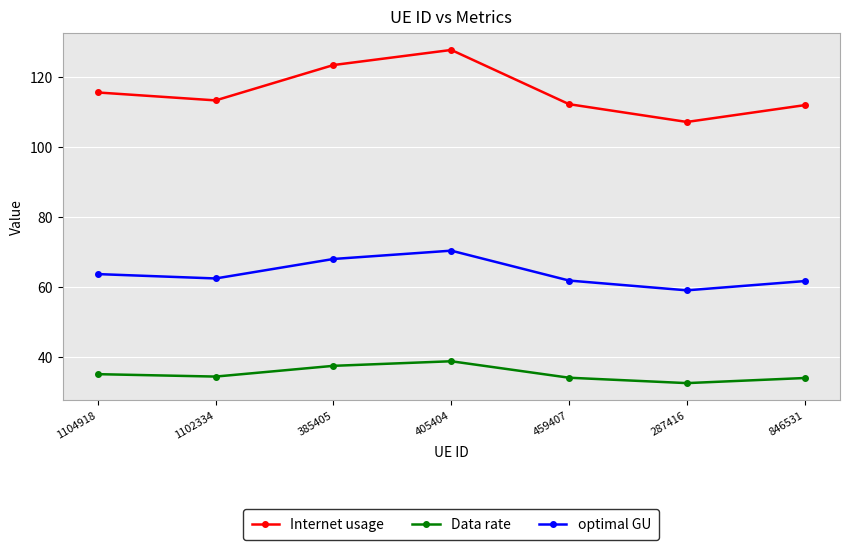

What is the sum of the Data rate values at 846531 and 1102334?

68.4